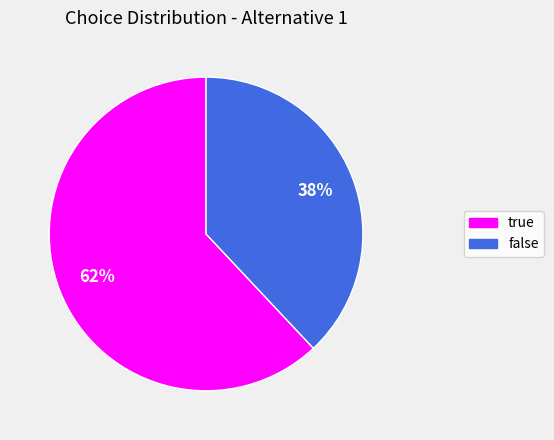

Rank the categories by value from highest to lowest.

true, false